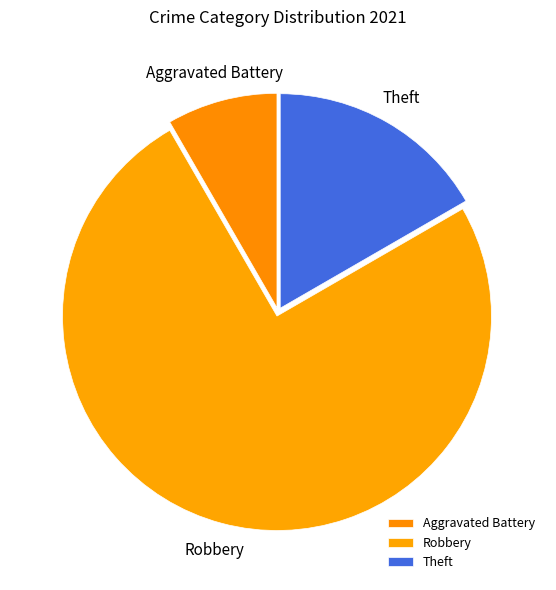

Between Theft and Robbery, which is larger?

Robbery